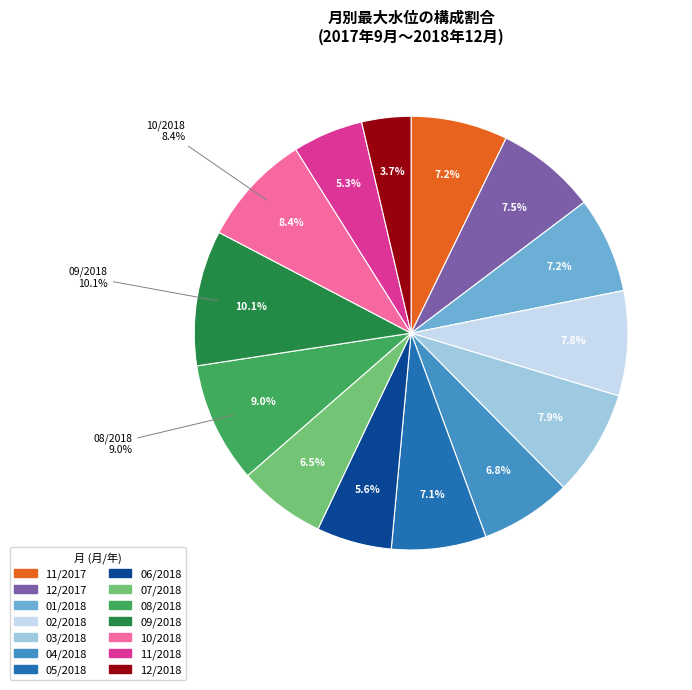

Rank the categories by value from highest to lowest.

09/2018, 08/2018, 10/2018, 03/2018, 02/2018, 12/2017, 11/2017, 01/2018, 05/2018, 04/2018, 07/2018, 06/2018, 11/2018, 12/2018